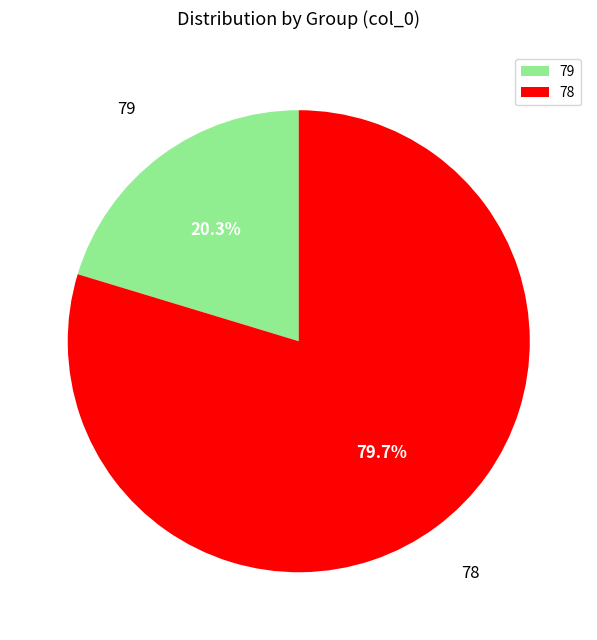

To the nearest percent, what percentage of the pie is 79?

20%